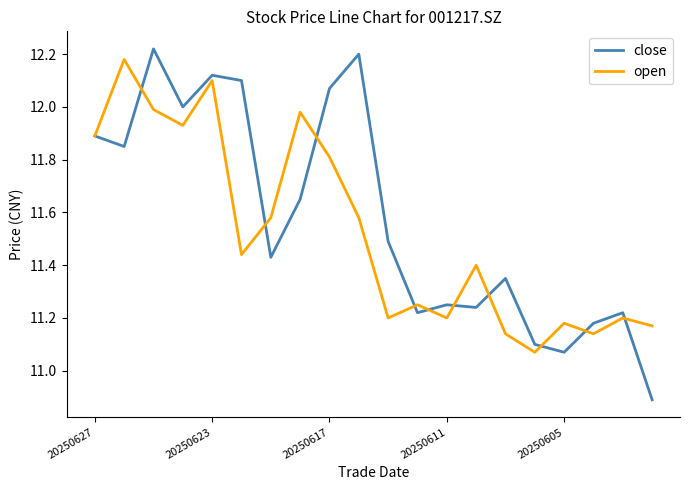

True or false: open and close intersect in this chart.

True